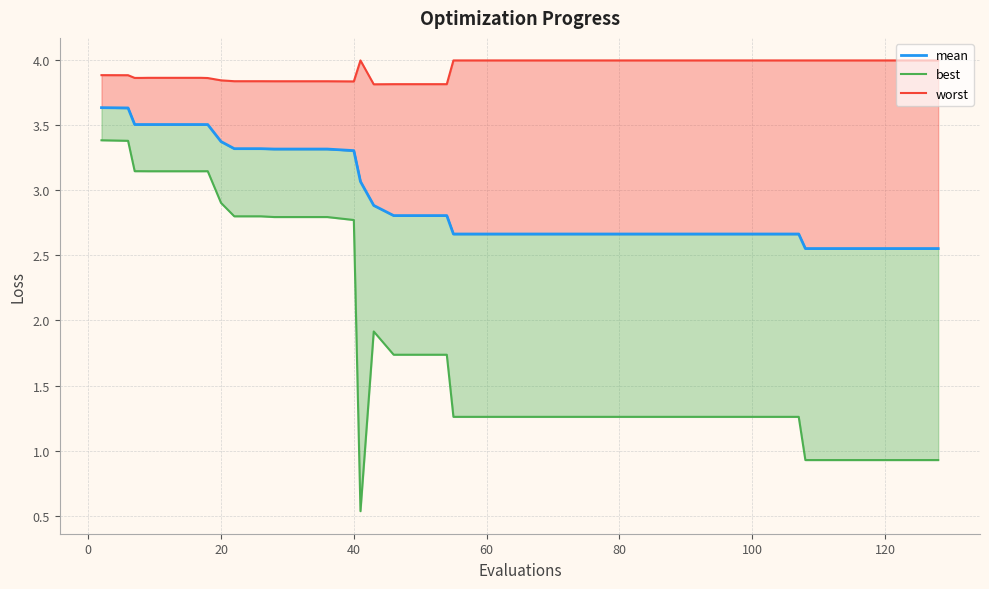

What is the maximum value for mean?

3.6